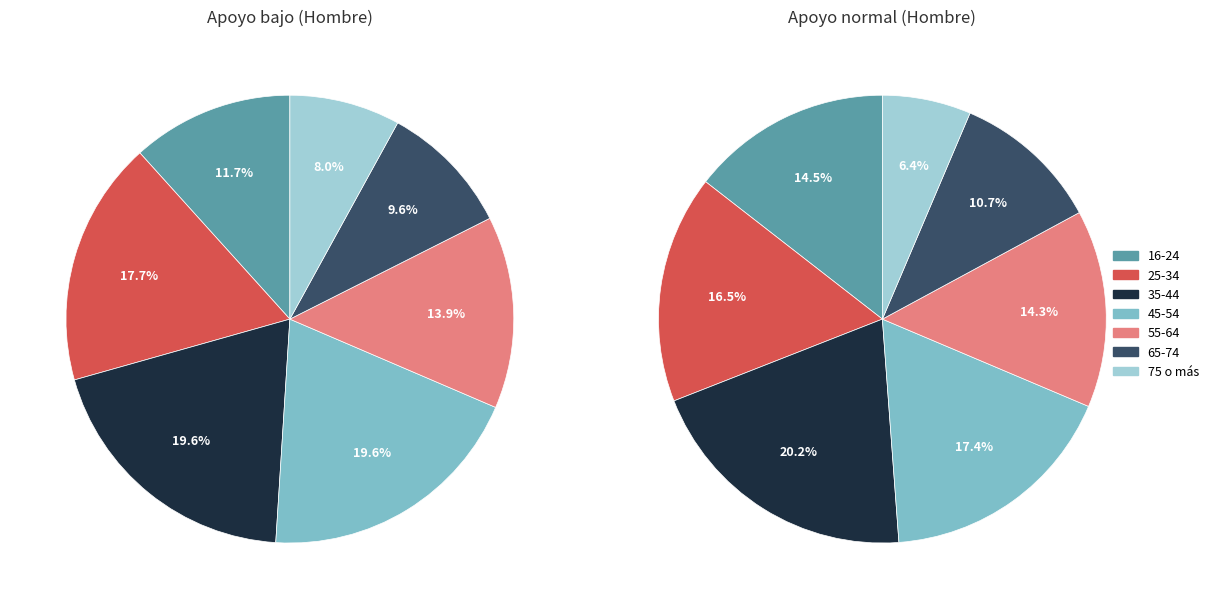

What percentage is the 75 o más slice, to the nearest percent?

8%